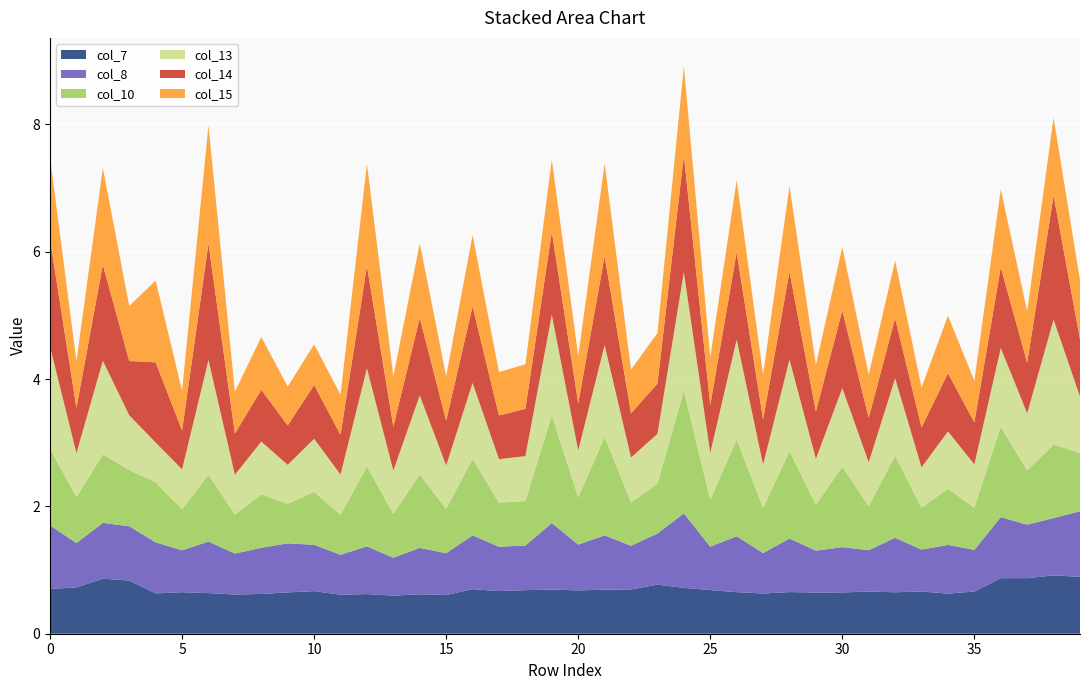

Reading left to right, what are all the values shown in this chart?

col_7: 0.7	0.7	0.9	0.8	0.6	0.7	0.6	0.6	0.6	0.6	0.7	0.6	0.6	0.6	0.6	0.6	0.7	0.7	0.7	0.7	0.7	0.7	0.7	0.8	0.7	0.7	0.7	0.6	0.7	0.6	0.6	0.7	0.7	0.7	0.6	0.7	0.9	0.9	0.9	0.9
col_8: 1.0	0.7	0.9	0.9	0.8	0.7	0.8	0.6	0.7	0.8	0.7	0.6	0.7	0.6	0.7	0.7	0.8	0.7	0.7	1.0	0.7	0.9	0.7	0.8	1.2	0.7	0.9	0.6	0.8	0.7	0.7	0.7	0.9	0.7	0.8	0.7	1.0	0.8	0.9	1.0
col_10: 1.2	0.7	1.1	0.9	0.9	0.6	1.0	0.6	0.8	0.6	0.8	0.6	1.3	0.7	1.2	0.7	1.2	0.7	0.7	1.7	0.7	1.6	0.7	0.8	1.9	0.7	1.5	0.7	1.4	0.7	1.3	0.7	1.3	0.7	0.9	0.7	1.4	0.9	1.2	0.9
col_13: 1.6	0.7	1.5	0.9	0.6	0.6	1.8	0.6	0.8	0.6	0.8	0.6	1.5	0.7	1.2	0.7	1.2	0.7	0.7	1.6	0.7	1.4	0.7	0.8	1.9	0.7	1.6	0.7	1.4	0.7	1.2	0.7	1.2	0.6	0.9	0.7	1.2	0.9	2.0	0.9
col_14: 1.7	0.7	1.5	0.9	1.3	0.6	1.8	0.6	0.8	0.6	0.8	0.6	1.6	0.7	1.2	0.7	1.2	0.7	0.7	1.3	0.7	1.4	0.7	0.8	1.8	0.8	1.4	0.7	1.4	0.7	1.2	0.7	0.9	0.6	0.9	0.7	1.3	0.8	1.9	0.9
col_15: 1.3	0.7	1.5	0.9	1.3	0.6	1.9	0.7	0.8	0.6	0.6	0.6	1.6	0.8	1.2	0.7	1.1	0.7	0.7	1.1	0.7	1.5	0.7	0.8	1.4	0.8	1.1	0.7	1.3	0.7	1.0	0.7	0.9	0.6	0.9	0.7	1.2	0.8	1.2	0.9